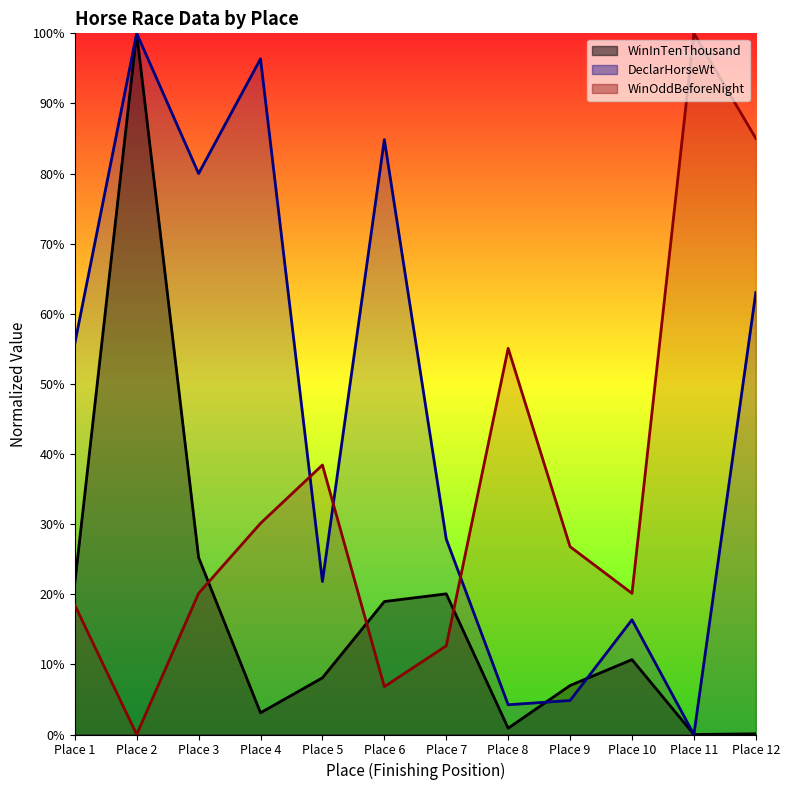

How many values in the DeclarHorseWt series exceed 55?

6